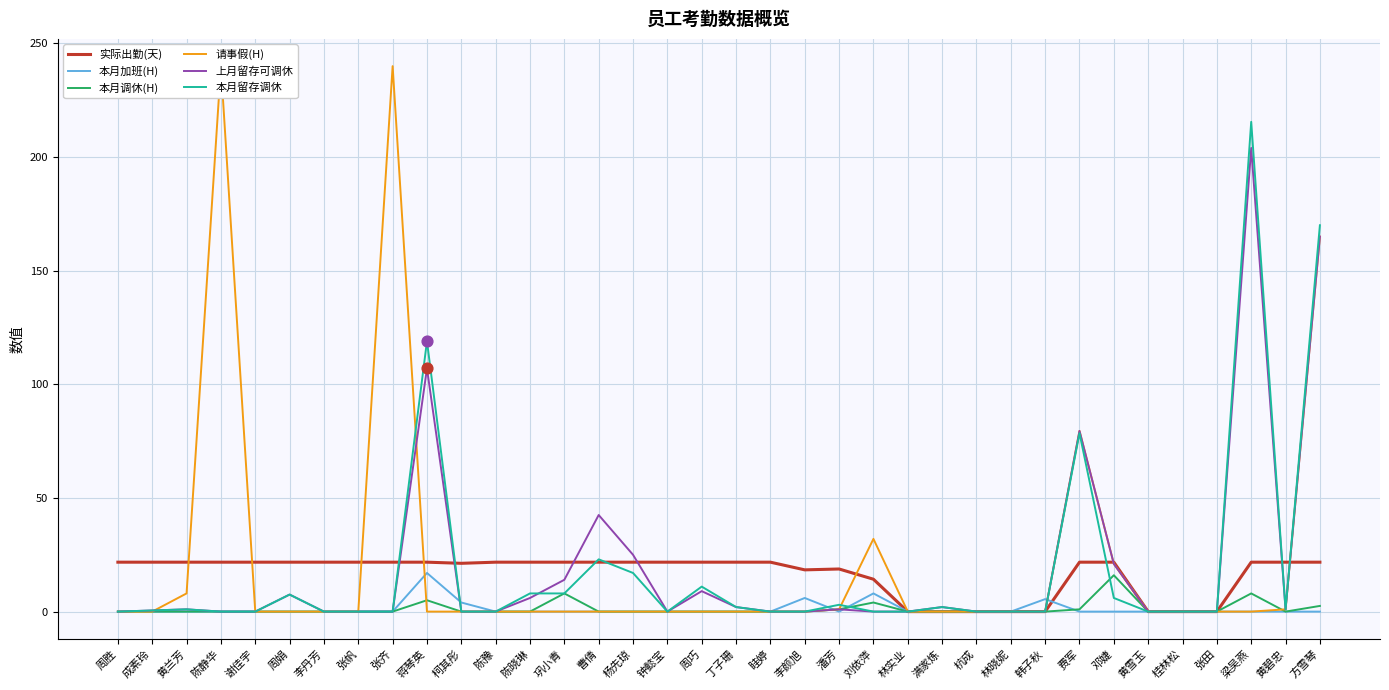

At how many categories does at least one series exceed 57?

6